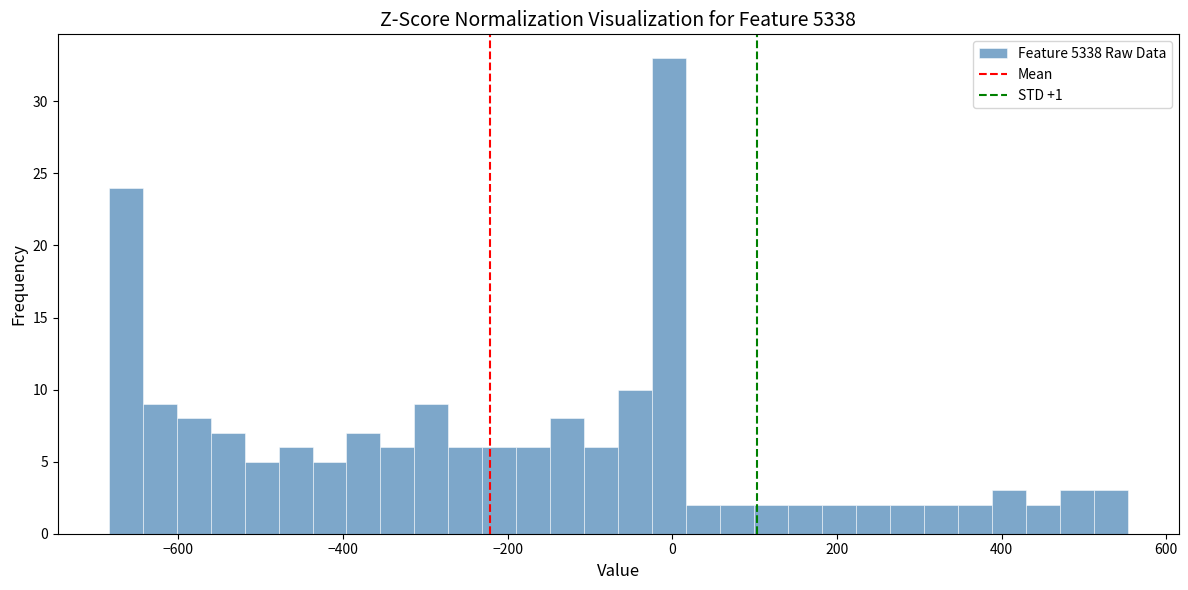

Around what value on the x-axis is the tallest bar? Give the approximate position of its centre, as read against the axis.

0